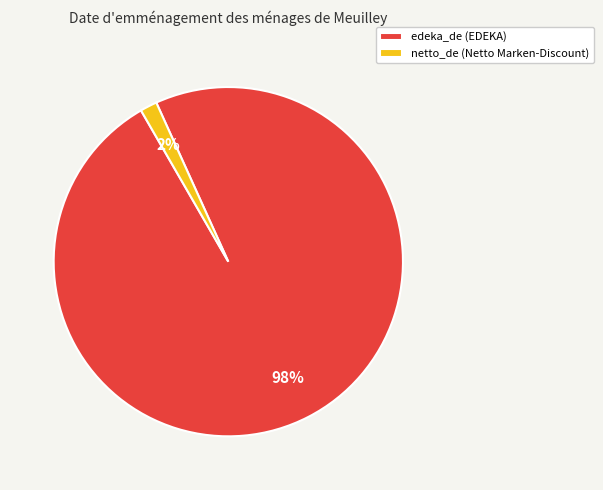

Which category has the biggest portion of the pie?

edeka_de